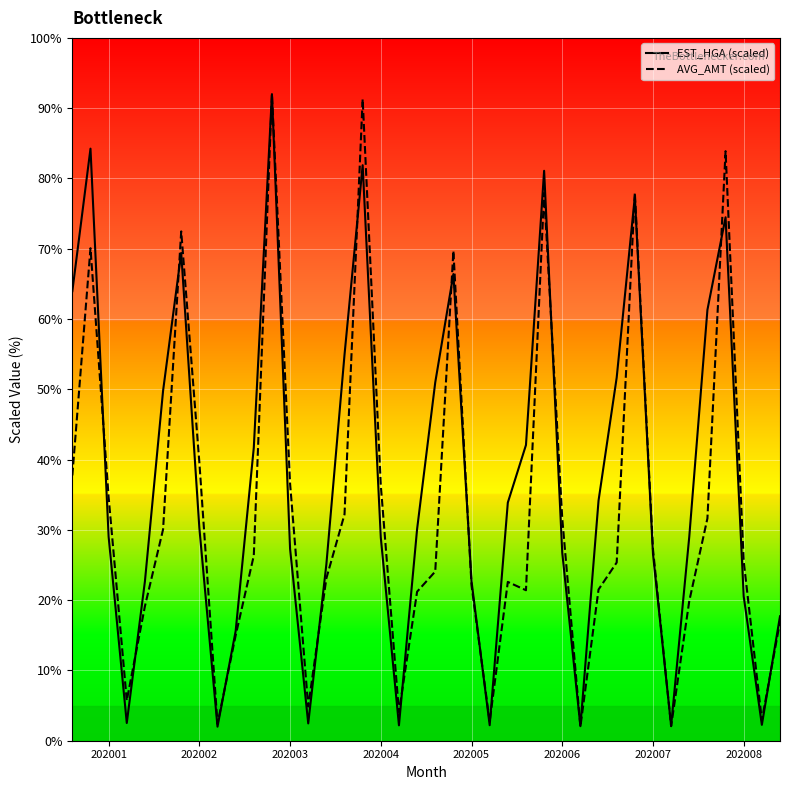

In AVG_AMT (scaled), how many points are lower than both neighbors (excluding endpoints)?

9